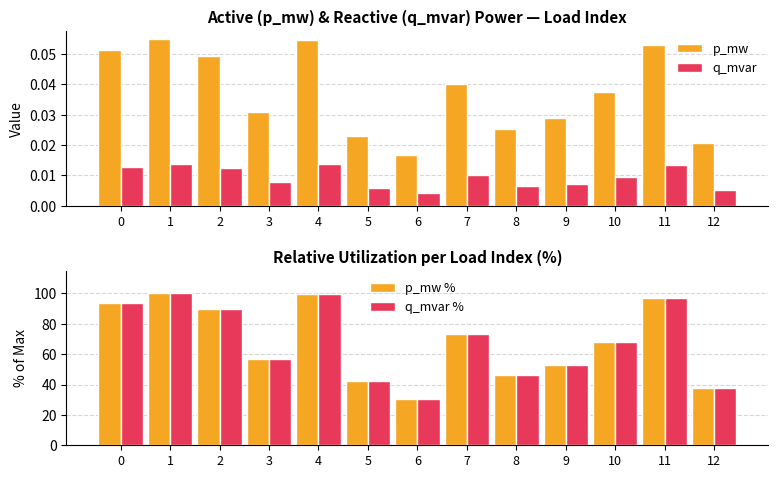

Count the p_mw values in the range 0 to 1.

13